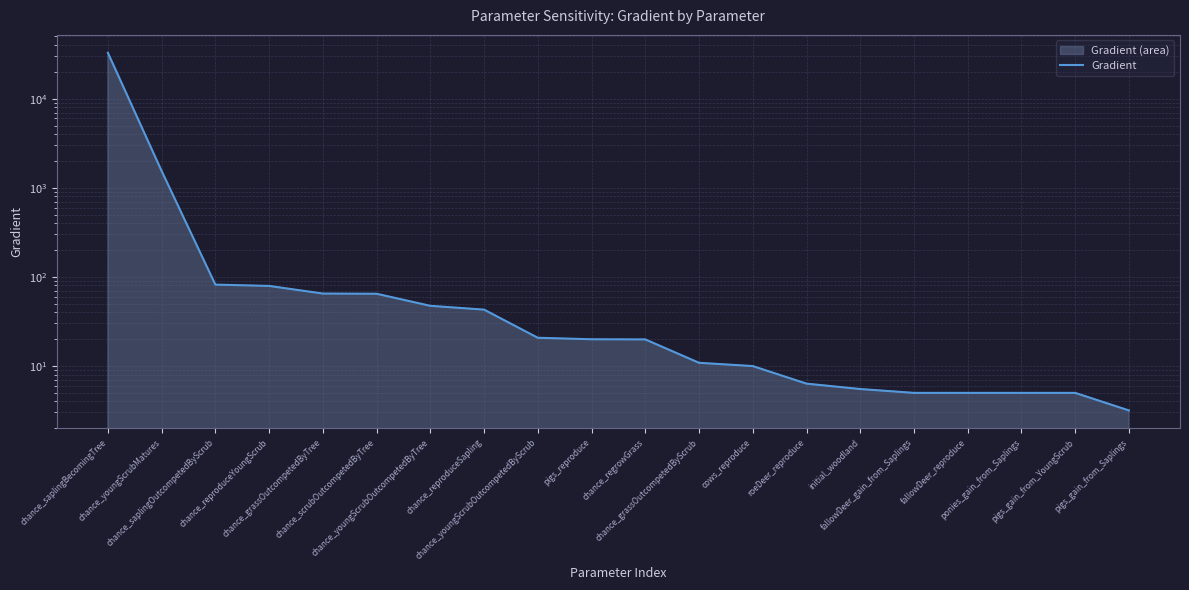

How many values exceed 19?

11